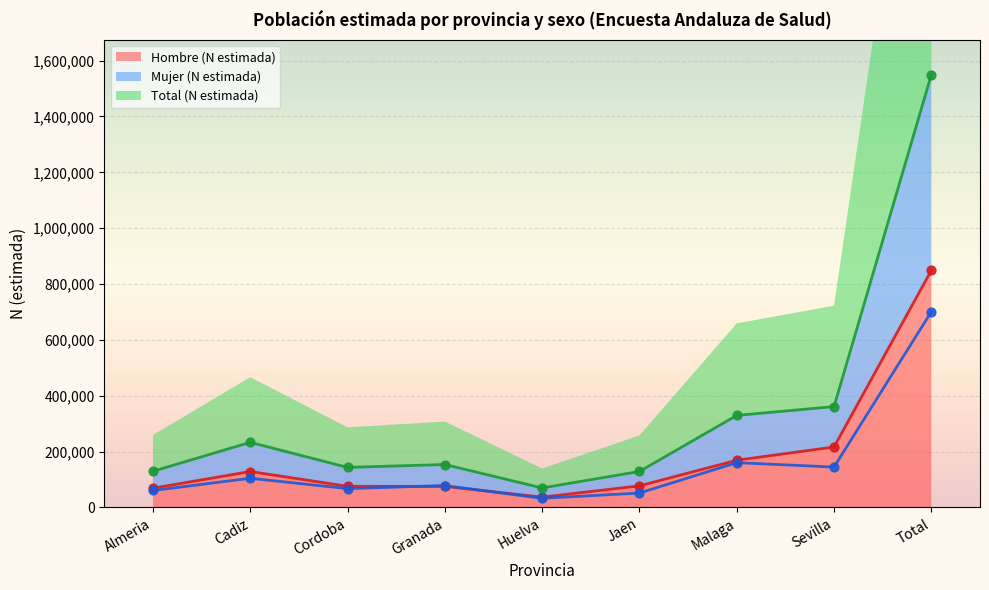

Which series reaches the maximum Y coordinate?

Total (N estimada)